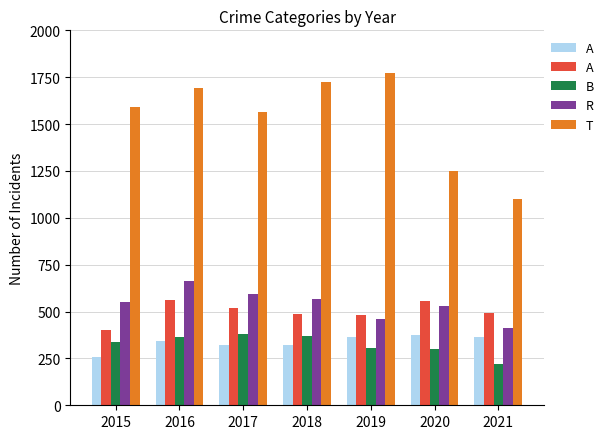

What is the total value across all series at 2016?

3622